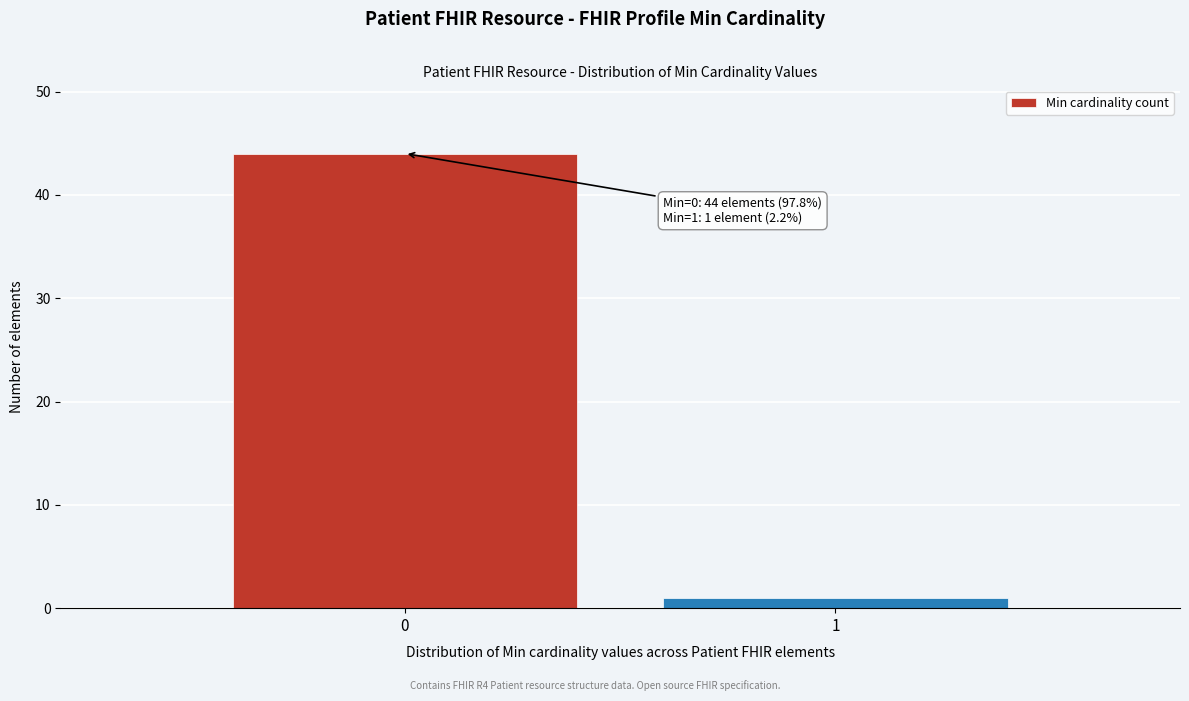

Reading right to left, what are all the values shown in this chart?

1	44